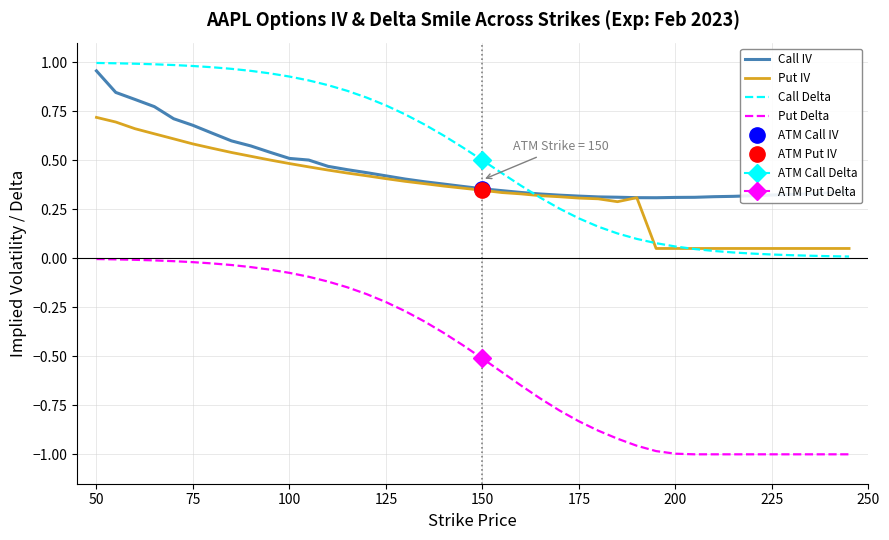

How many distinct data groups are displayed?

4